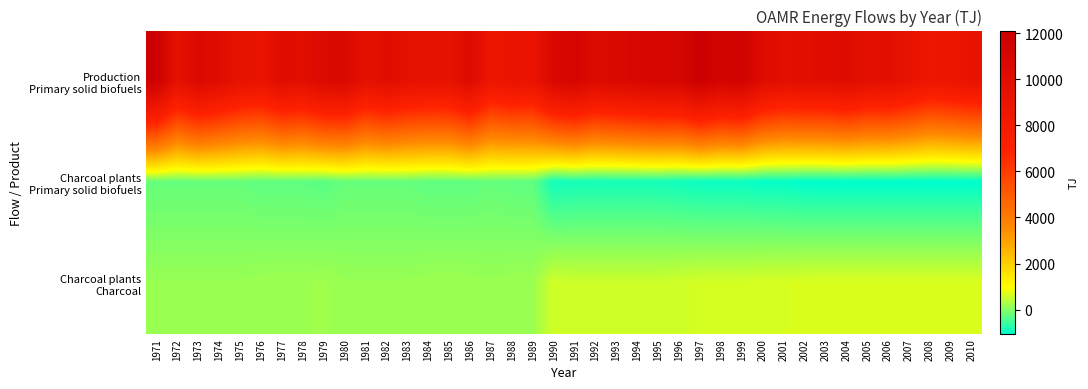

How many series are shown in this chart?

3